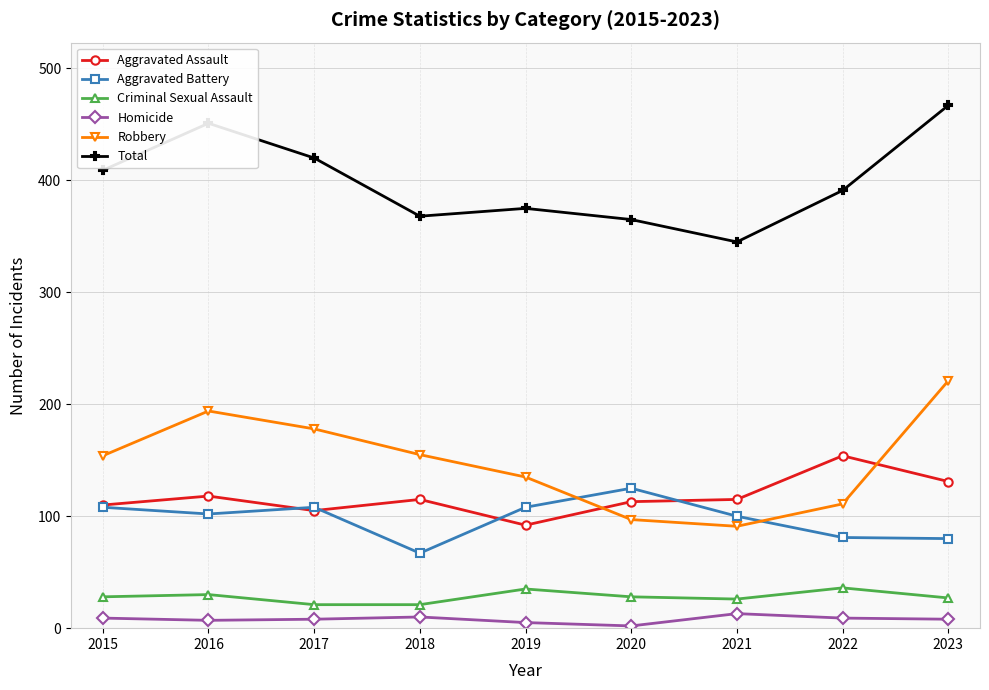

Read the Aggravated Assault value at 2020.

113